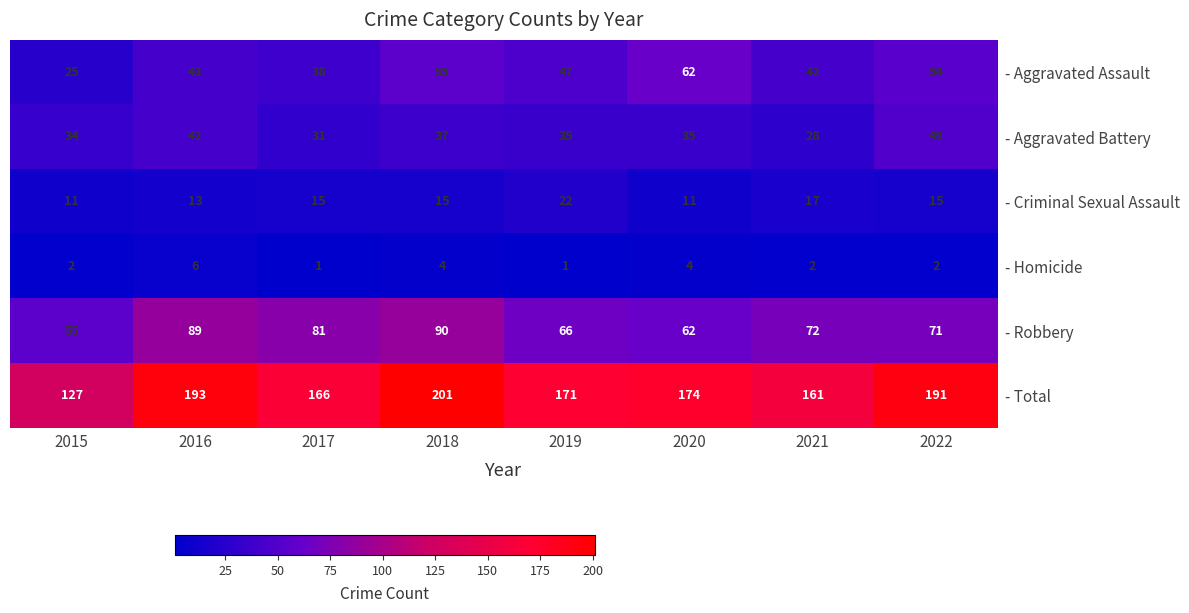

Is it true that - Homicide equals 2 at 2017?

False